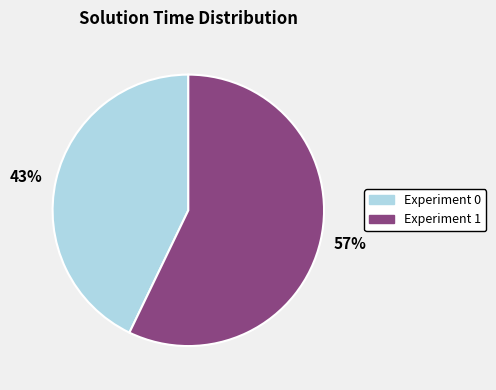

Is the sum of 43% and 57% greater than half?

Yes